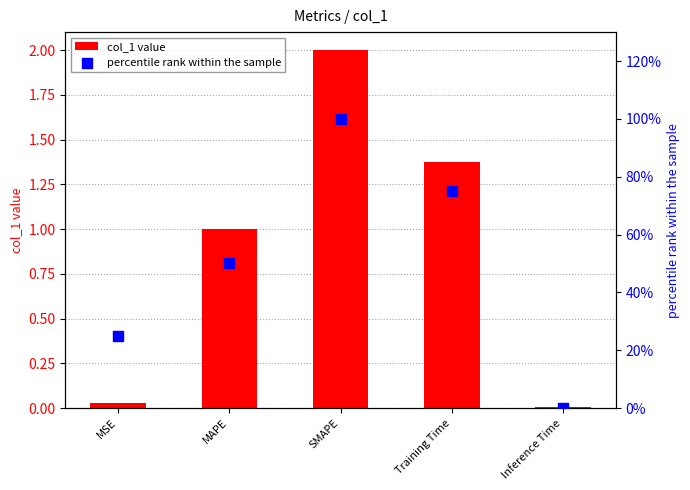

Which series contains the lowest Y value?

percentile rank within the sample